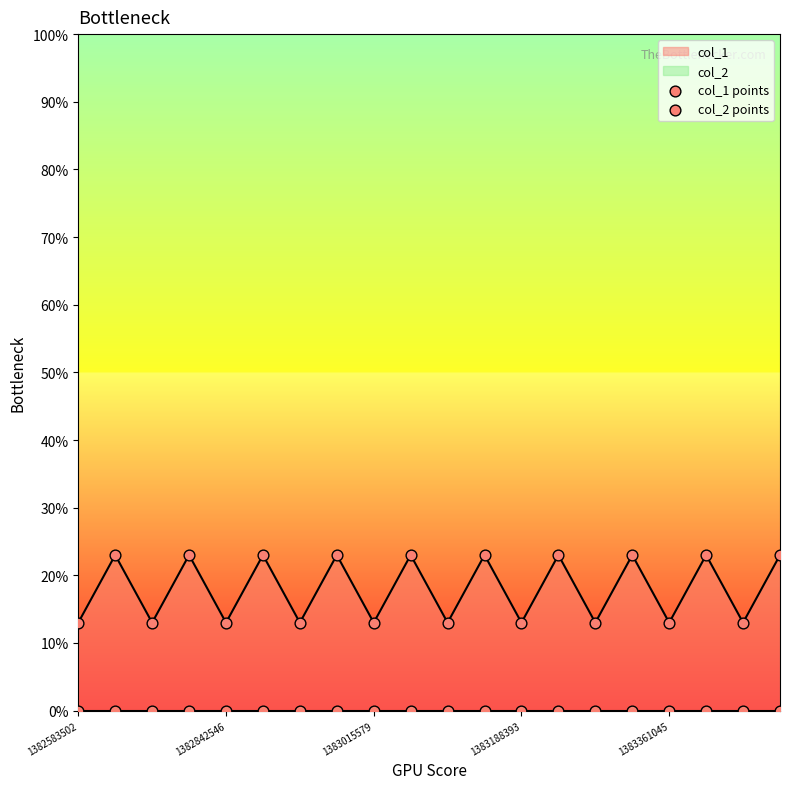

Which series reaches the maximum Y coordinate?

col_1 points